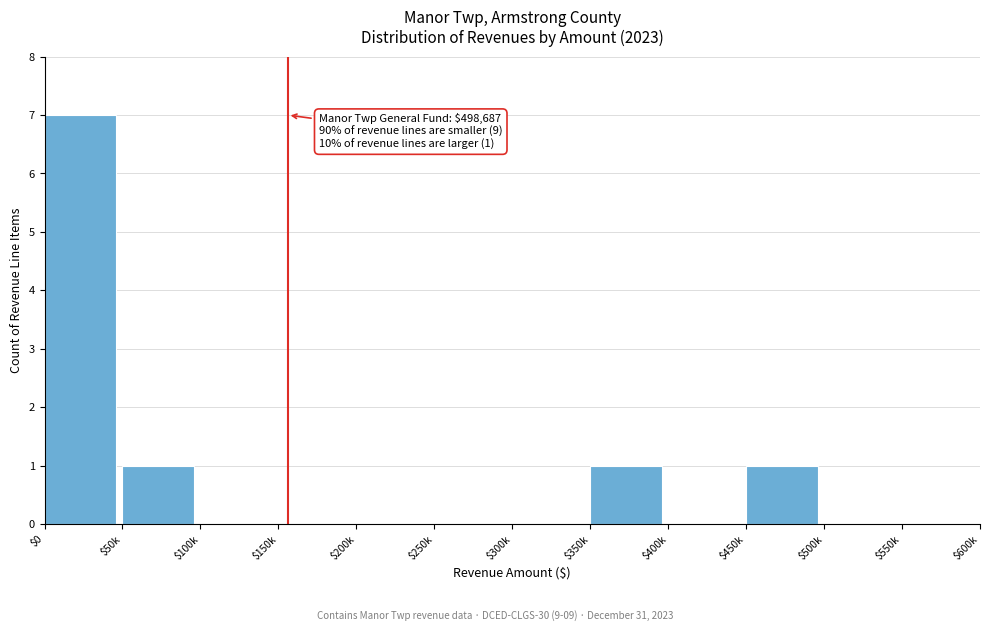

The chart shows a value of 0 at $500k. True or false?

True